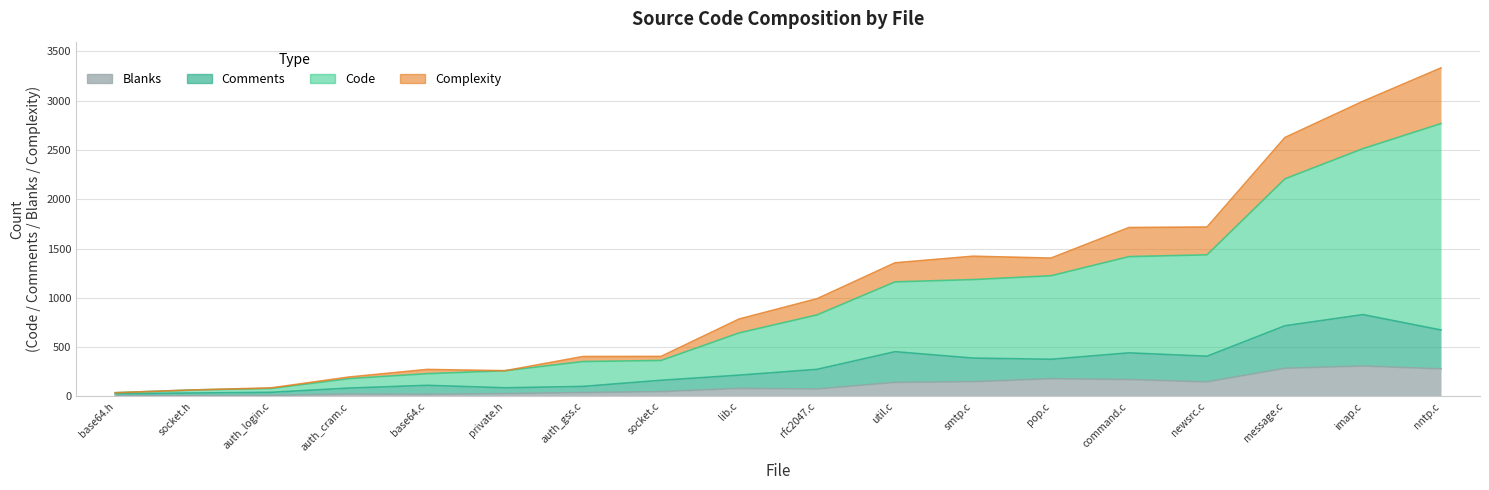

At which label does Complexity first exceed 164?

util.c